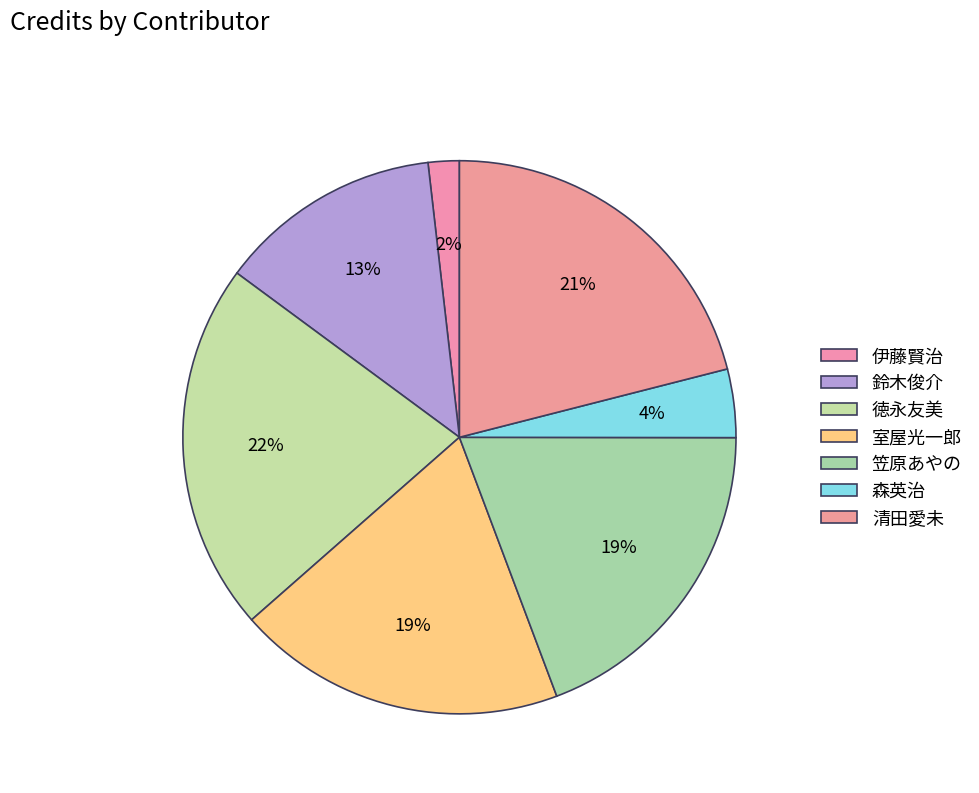

Combined, what portion of the pie is 森英治 and 室屋光一郎?

23.3%